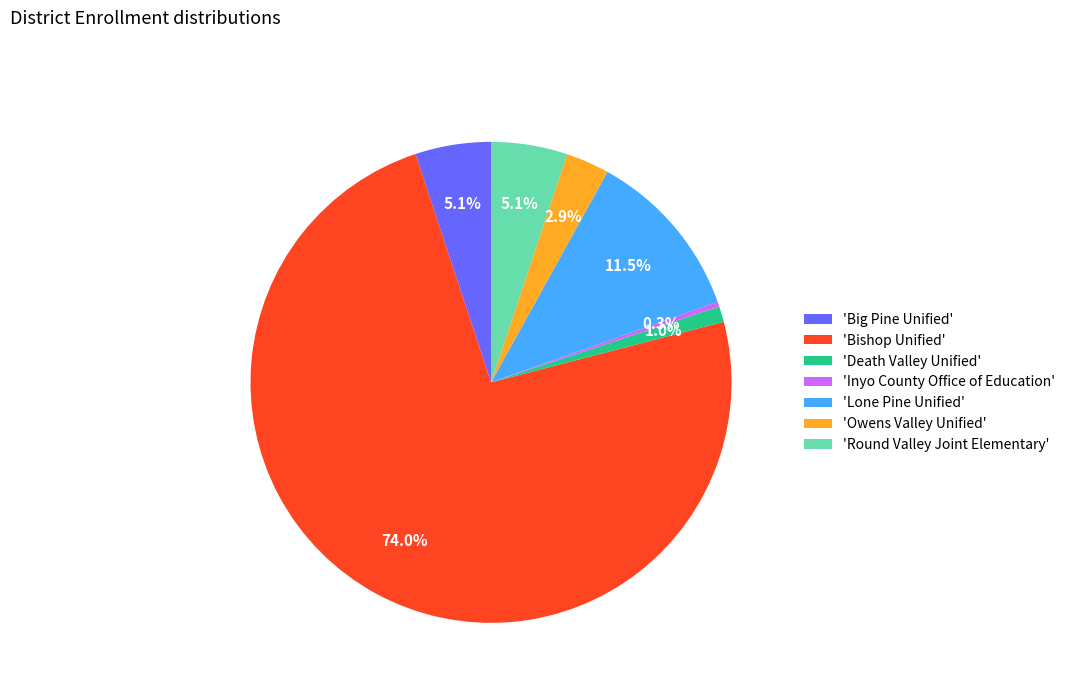

What is the smallest slice in the pie chart?

'Inyo County Office of Education'